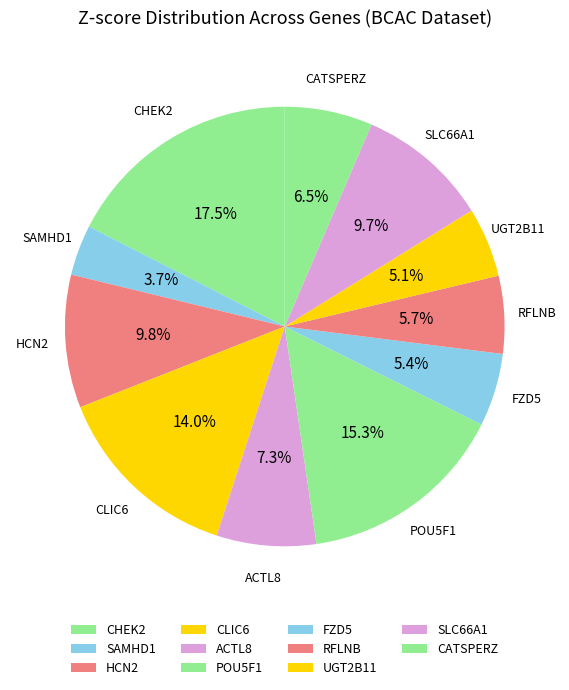

What is the smallest slice in the pie chart?

SAMHD1